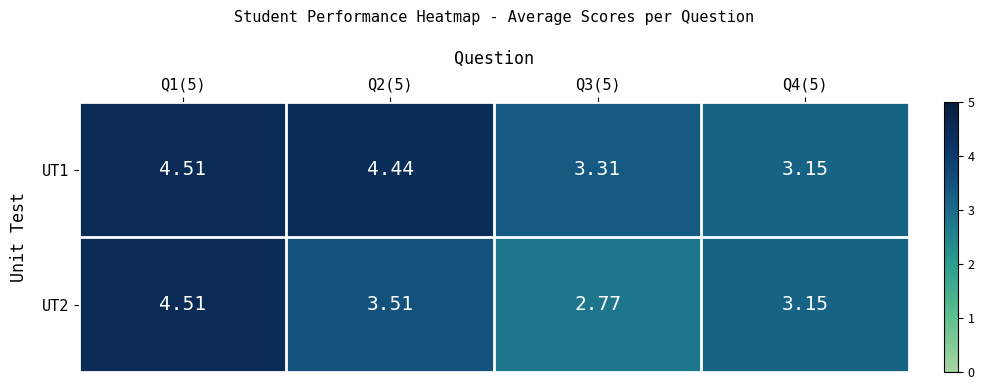

Is the value of UT2 at Q3(5) greater than the value of UT1 at Q2(5)?

No